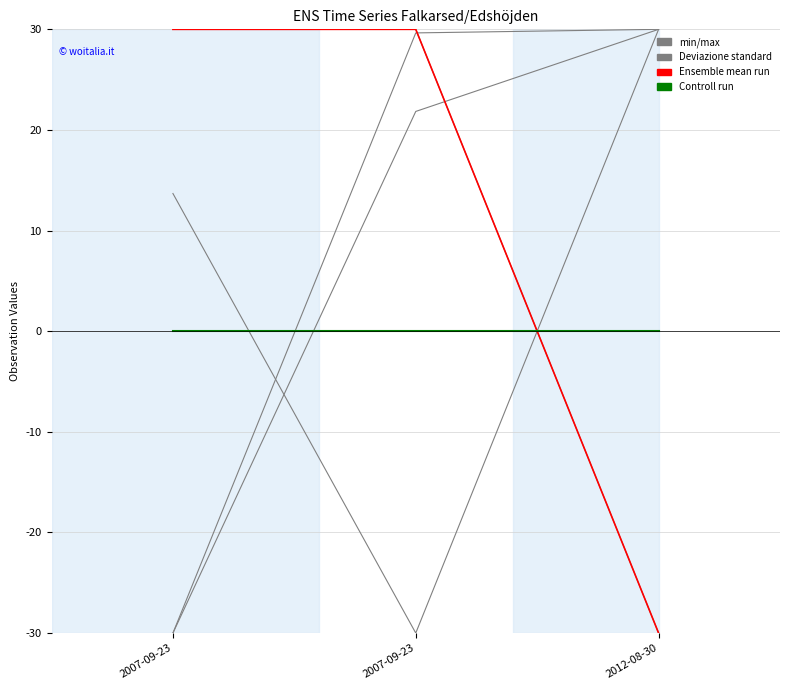

Reading left to right, list all the values displayed in this chart.

Id: 2007-09-23=-30.0	2007-09-23=21.8	2012-08-30=30.0
Taxonsorteringsordning: 2007-09-23=13.7	2007-09-23=-30.0	2012-08-30=30.0
TaxonId: 2007-09-23=-30.0	2007-09-23=29.6	2012-08-30=30.0
Ost: 2007-09-23=30.0	2007-09-23=30.0	2012-08-30=-30.0
Nord: 2007-09-23=30.0	2007-09-23=30.0	2012-08-30=-30.0
Noggrannhet: 2007-09-23=0.0	2007-09-23=0.0	2012-08-30=0.0